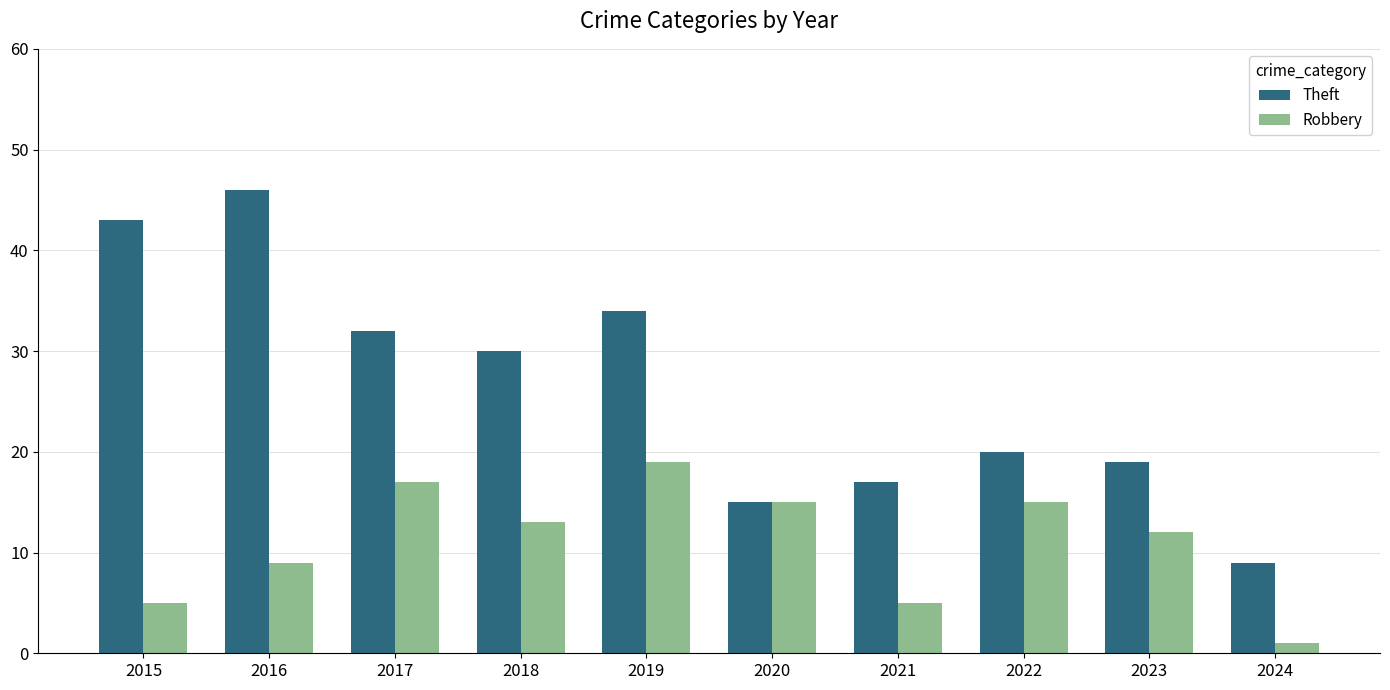

Where does the Robbery series first go above 13?

2017